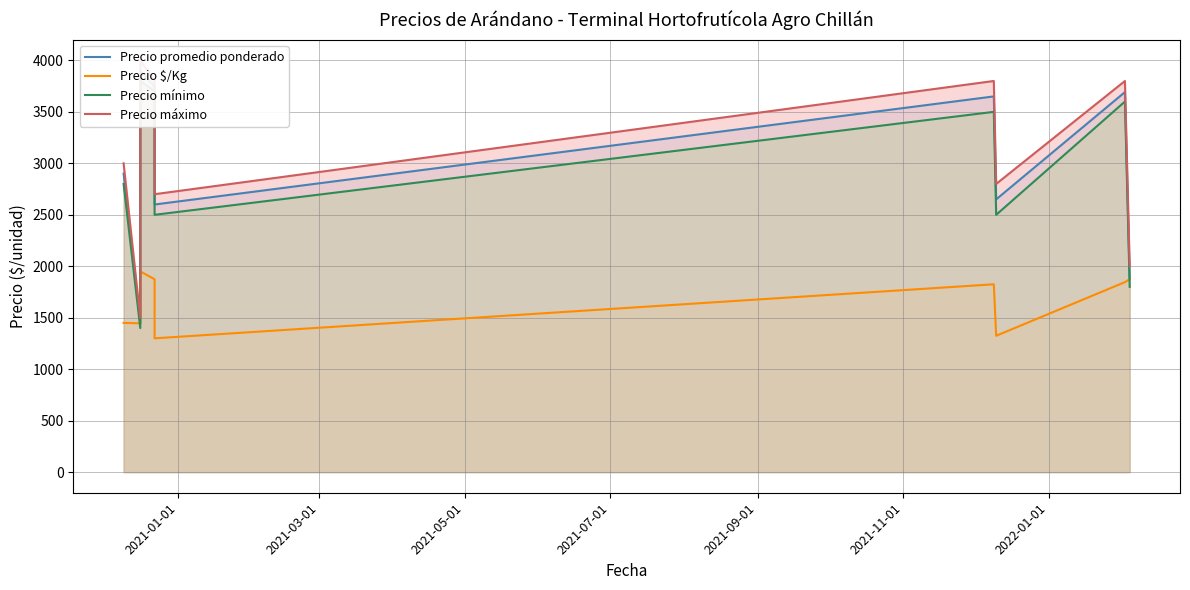

What are all the series names shown in the legend?

Precio promedio ponderado, Precio $/Kg, Precio mínimo, Precio máximo